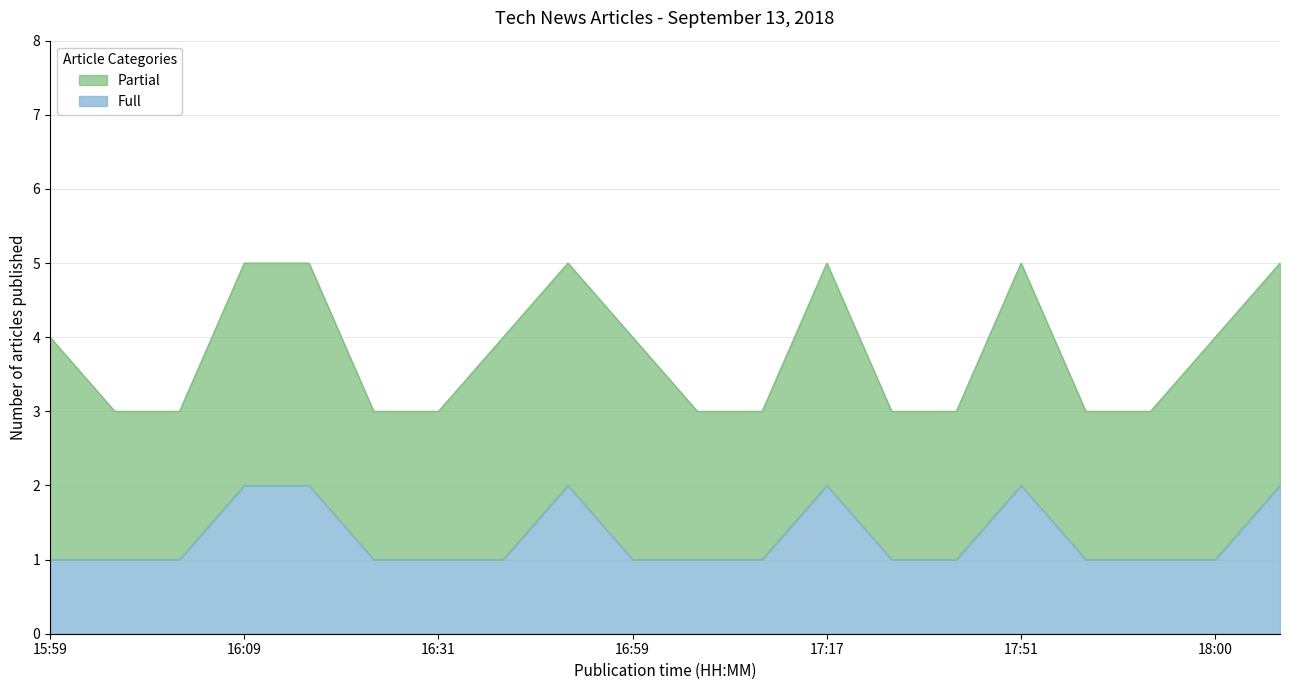

True or false: Full has a value of 0 at 16:31.

False